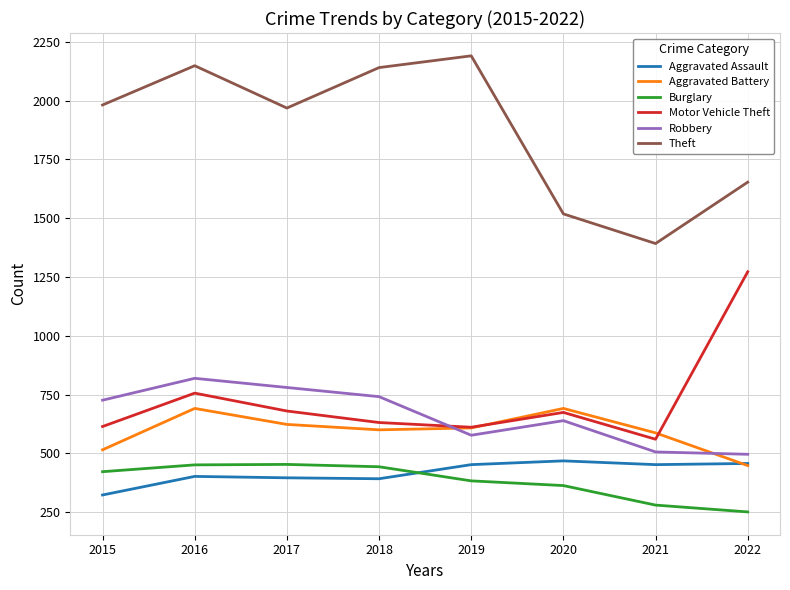

How many times do Motor Vehicle Theft and Aggravated Battery cross each other?

2